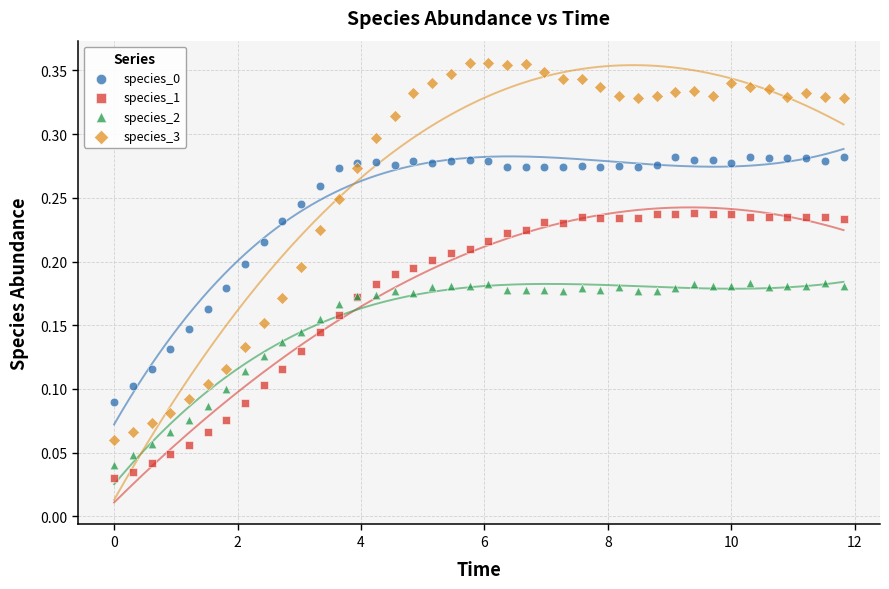

What is the X range (max minus min) for the scatter plot?

11.8